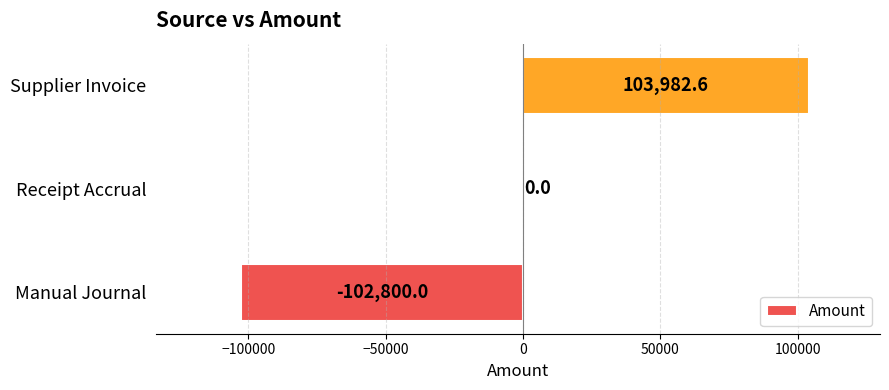

What is the average value?

394.2